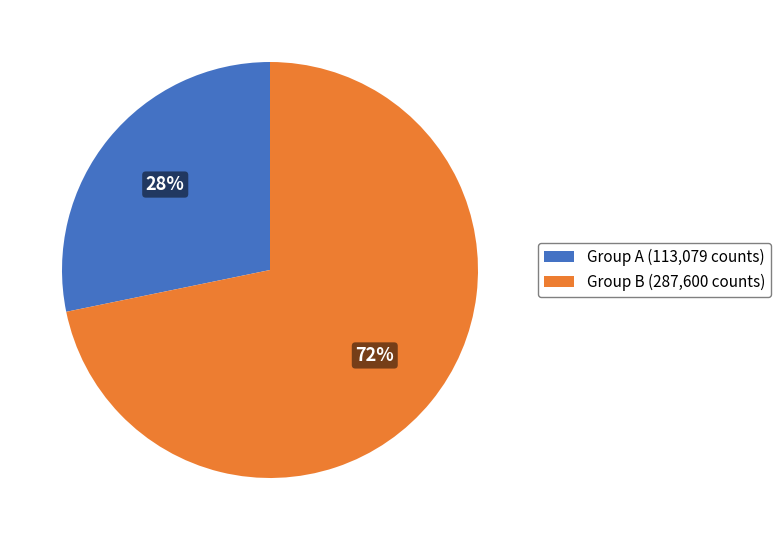

Which category has the biggest portion of the pie?

Group B (287,600 counts)